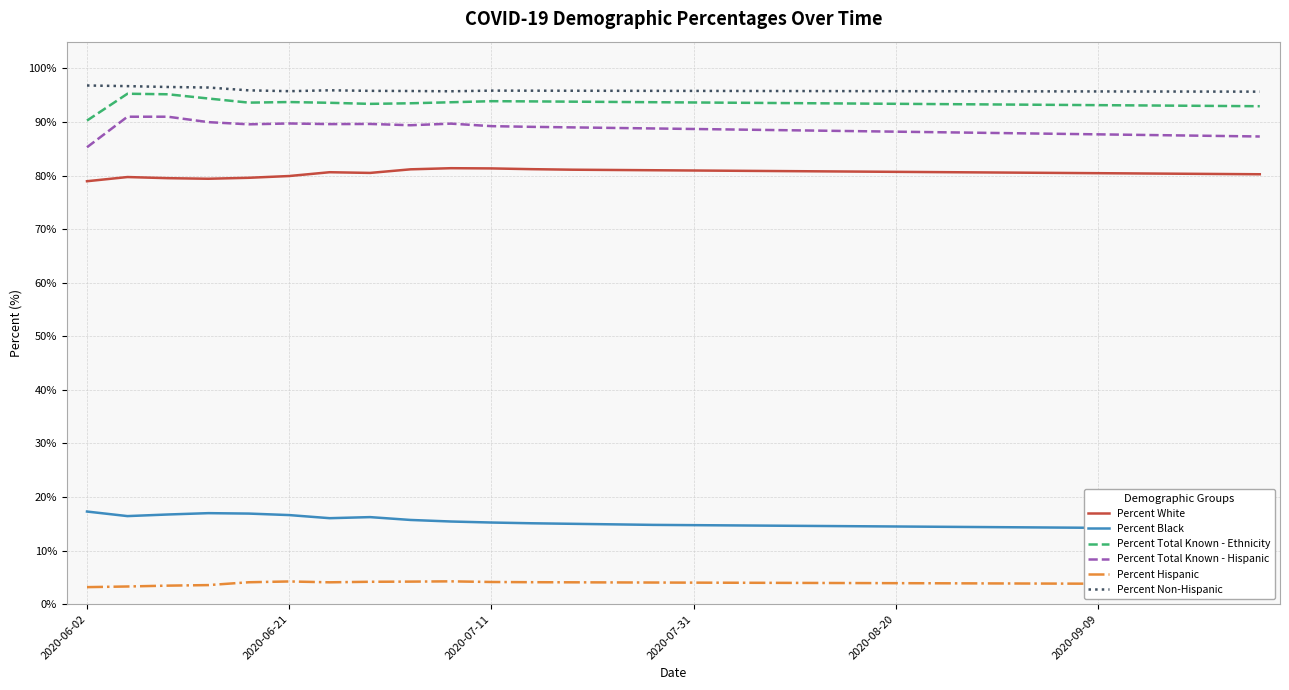

What position from the left is 12?

13